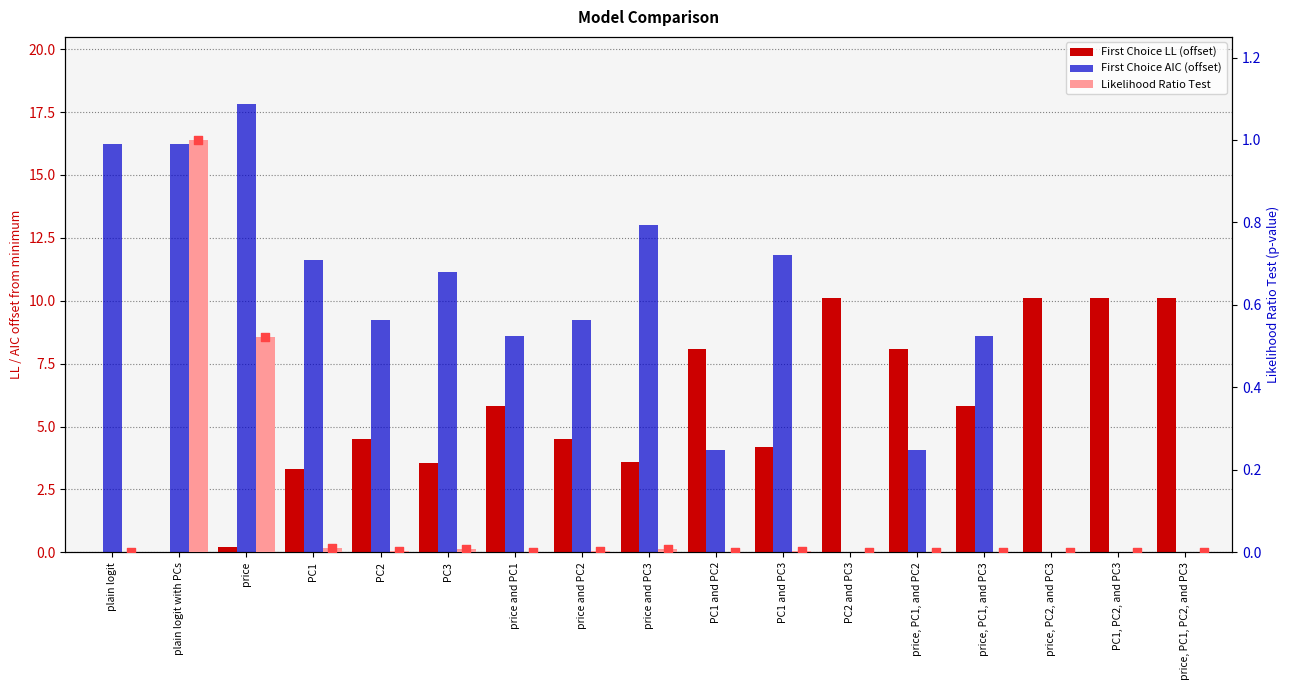

Which series has the largest Y range (max minus min)?

First Choice AIC (offset)